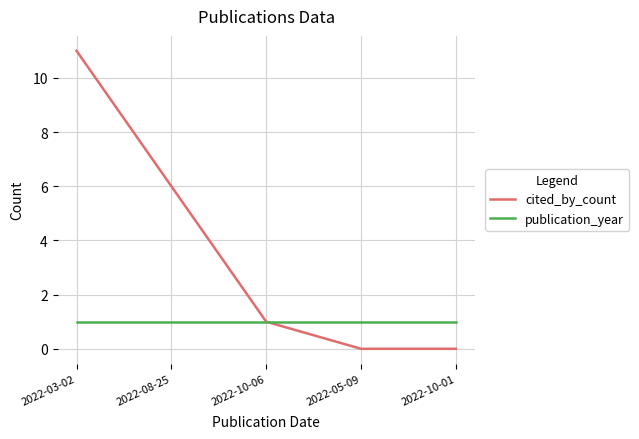

What is the maximum value for publication_year?

1